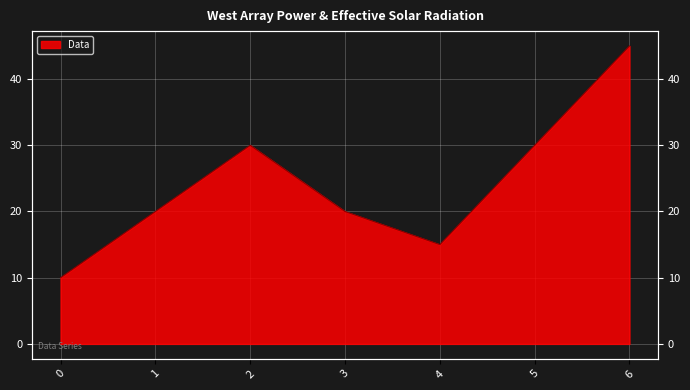

Where is the data nearest to the value 27?

2